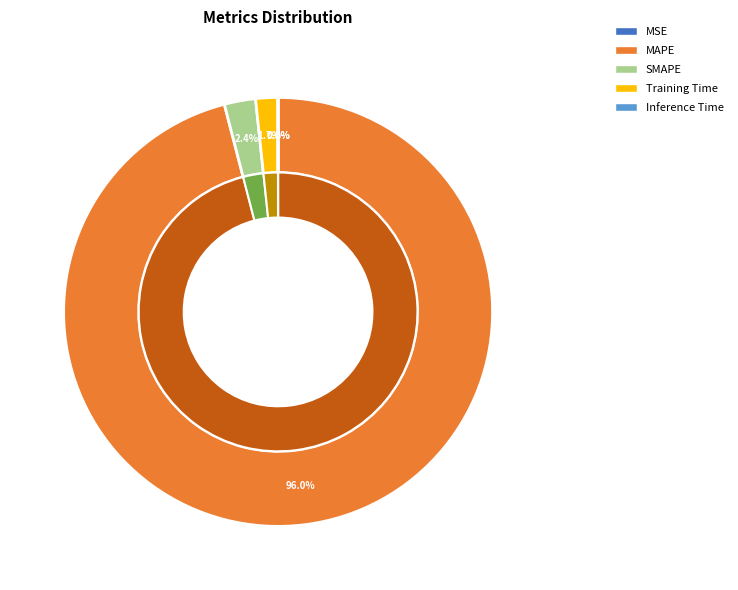

Rank the categories by value from highest to lowest.

MAPE, SMAPE, Training Time, Inference Time, MSE